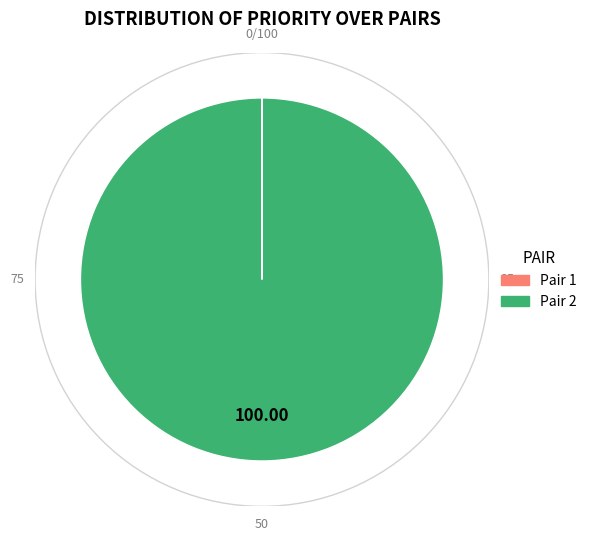

Is there a majority slice in this chart?

Yes